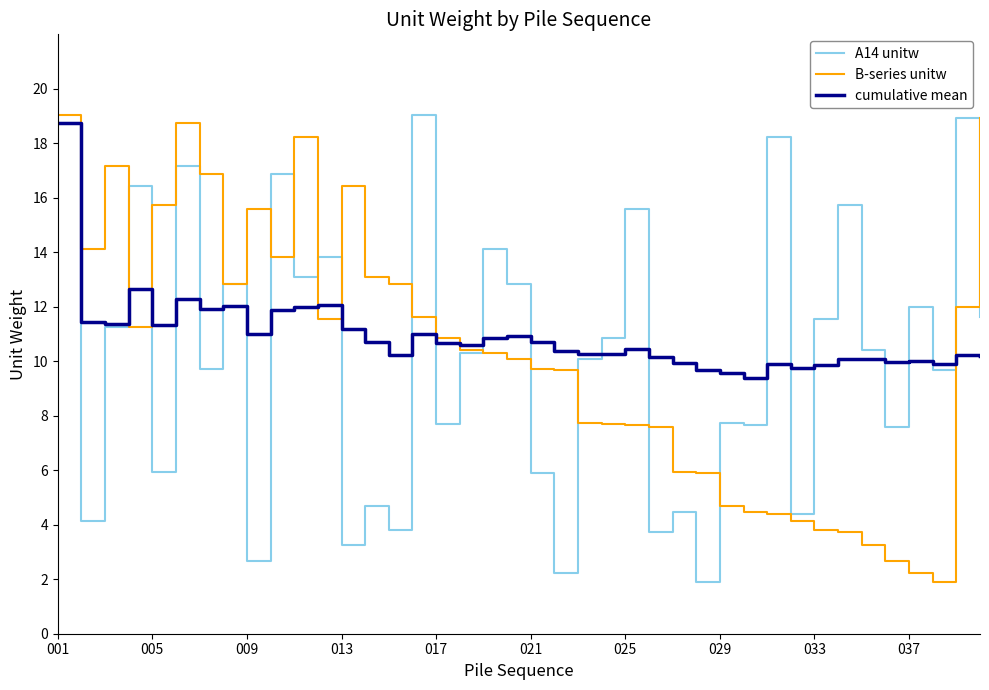

What is the highest value of the B-series unitw series?

19.0